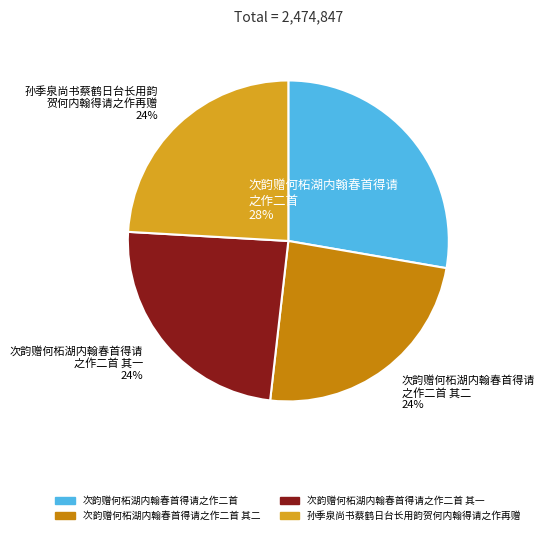

The 次韵赠何柘湖内翰春首得请之作二首 其一 slice represents 30% of the pie. True or false?

False